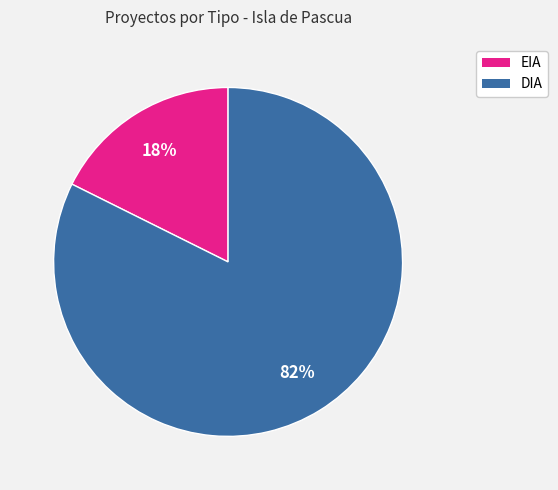

Which has a higher value, EIA or DIA?

DIA